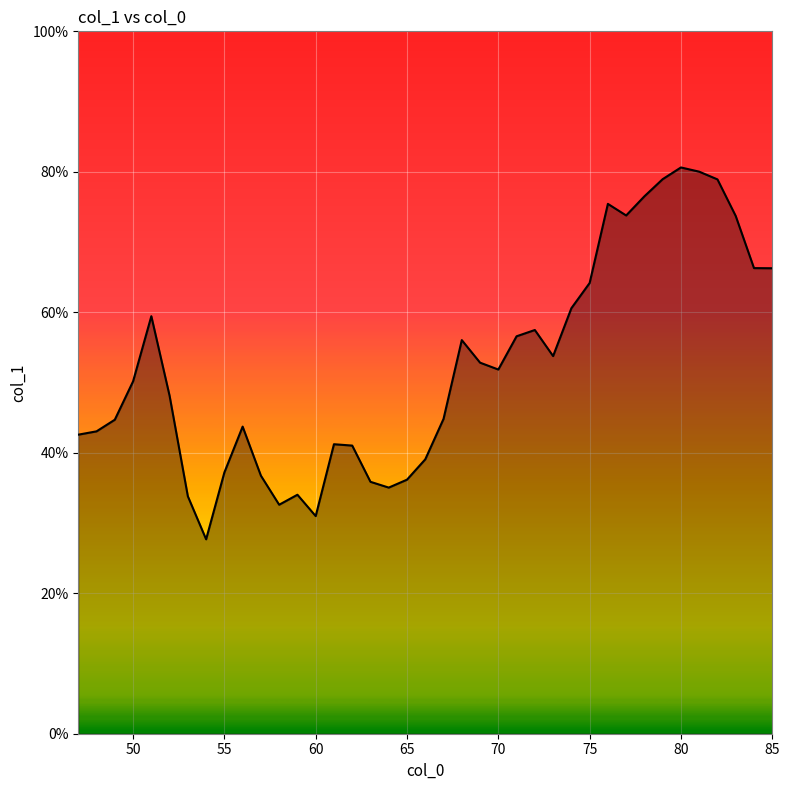

What is the difference between the maximum and minimum values?

52.9